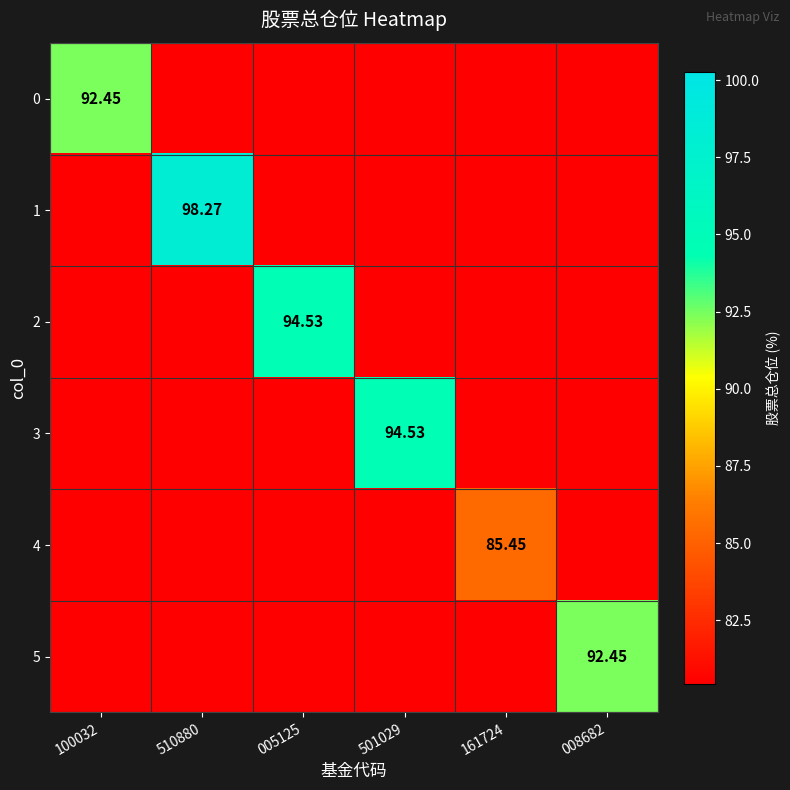

True or false: 0 has a value of 92.5 at 100032.

True